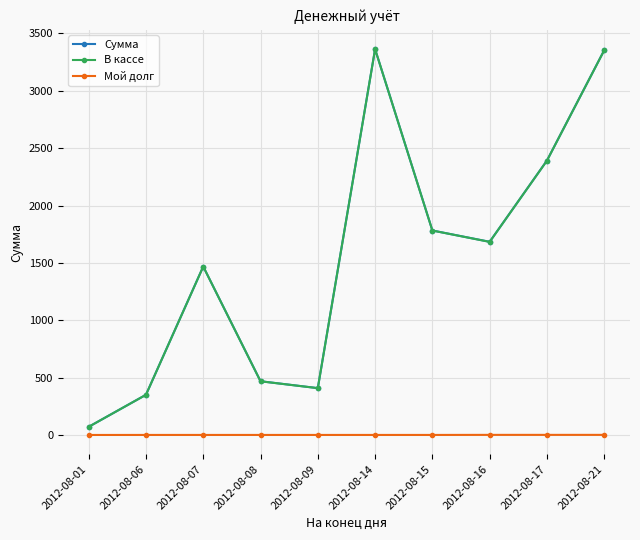

The Сумма series shows 71.0 at 2012-08-01. True or false?

True